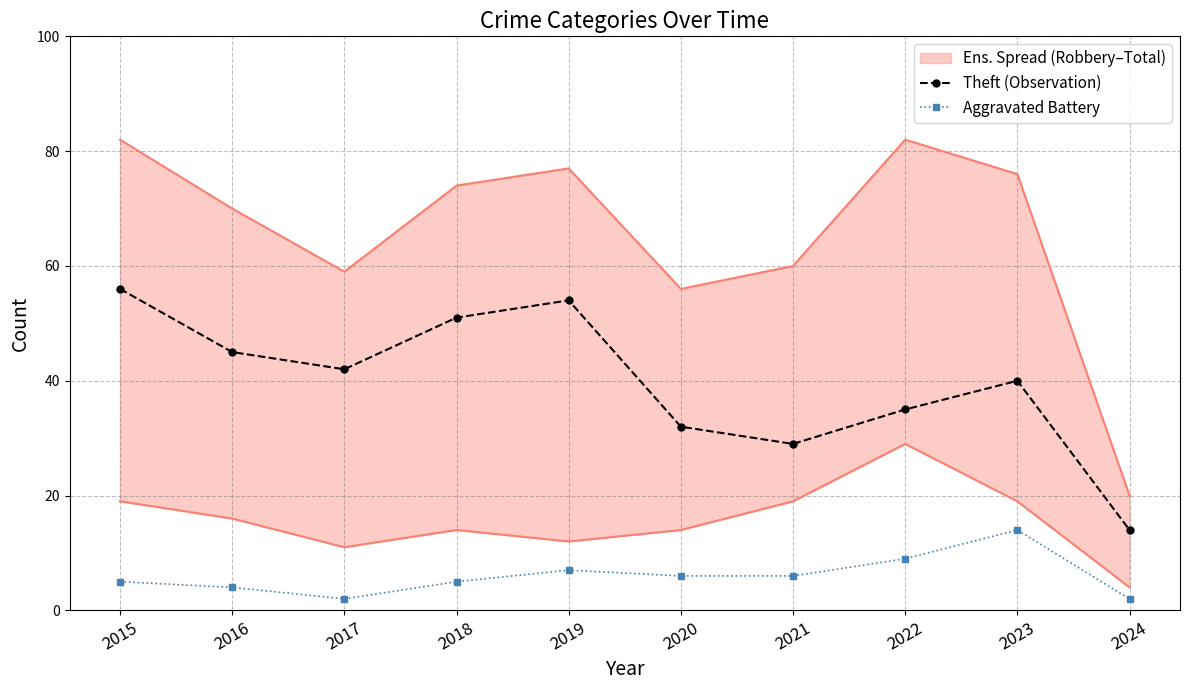

At how many categories does at least one series exceed 39?

6